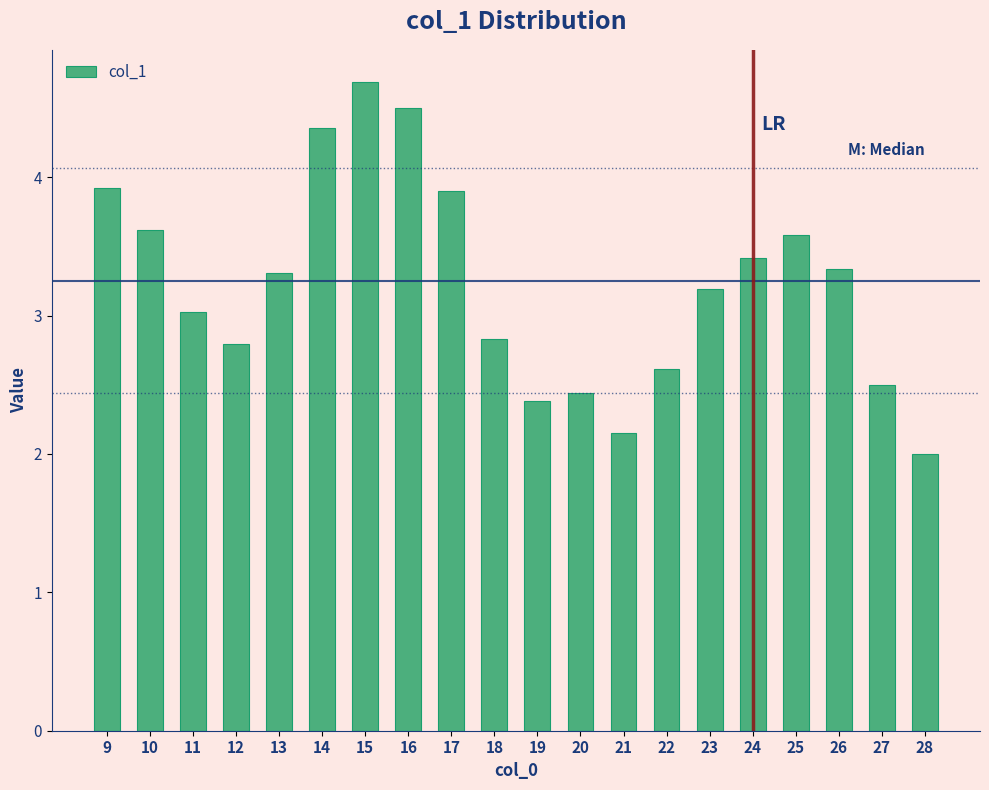

Reading left to right, what are all the values shown in this chart?

9=3.9	10=3.6	11=3.0	12=2.8	13=3.3	14=4.4	15=4.7	16=4.5	17=3.9	18=2.8	19=2.4	20=2.4	21=2.2	22=2.6	23=3.2	24=3.4	25=3.6	26=3.3	27=2.5	28=2.0